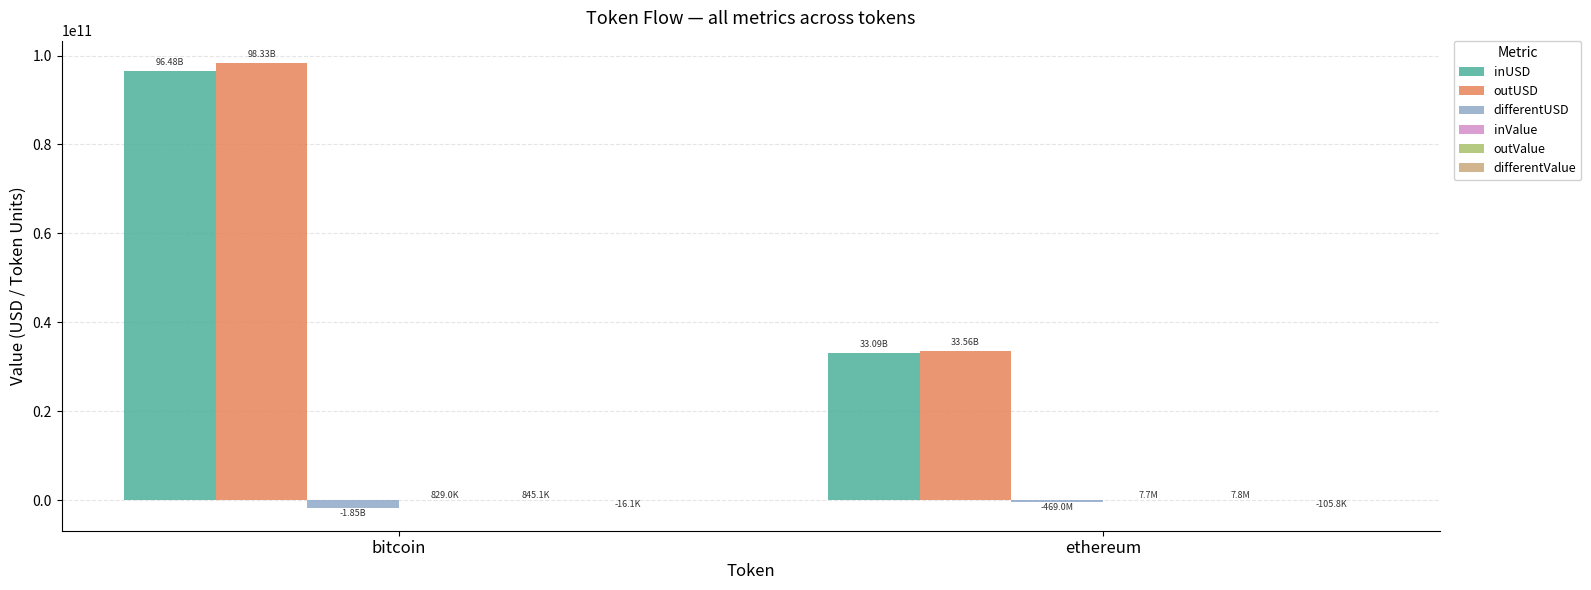

At which category does the chart reach its peak across all series?

bitcoin